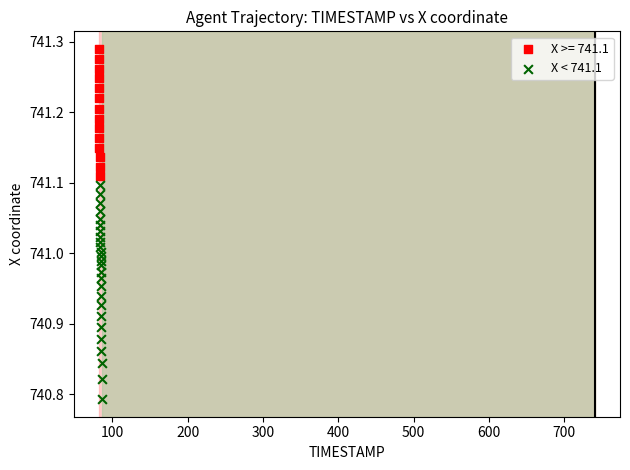

Which series contains the highest Y value?

X >= 741.1